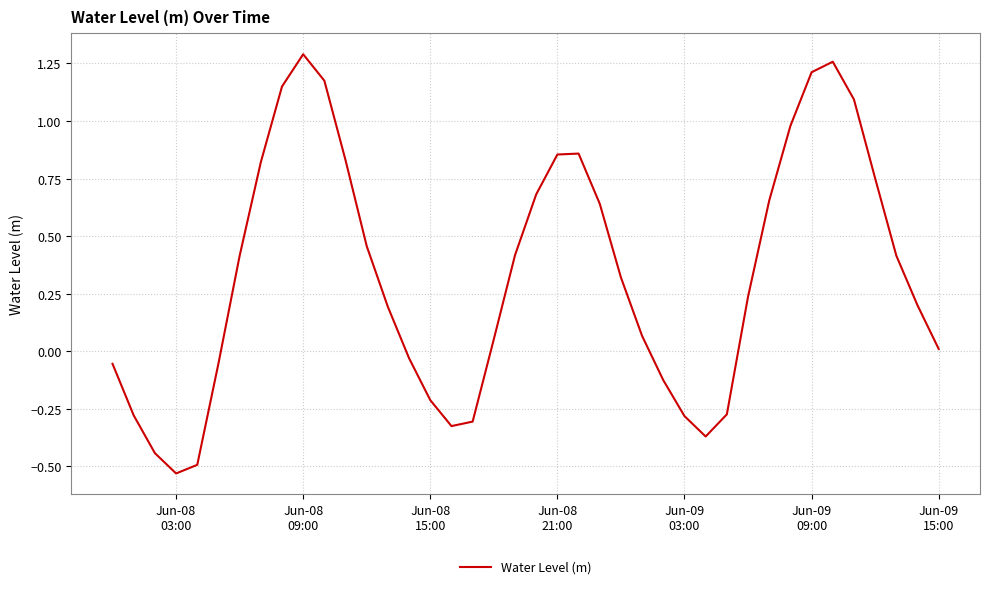

What is the difference between the maximum and minimum values?

1.8